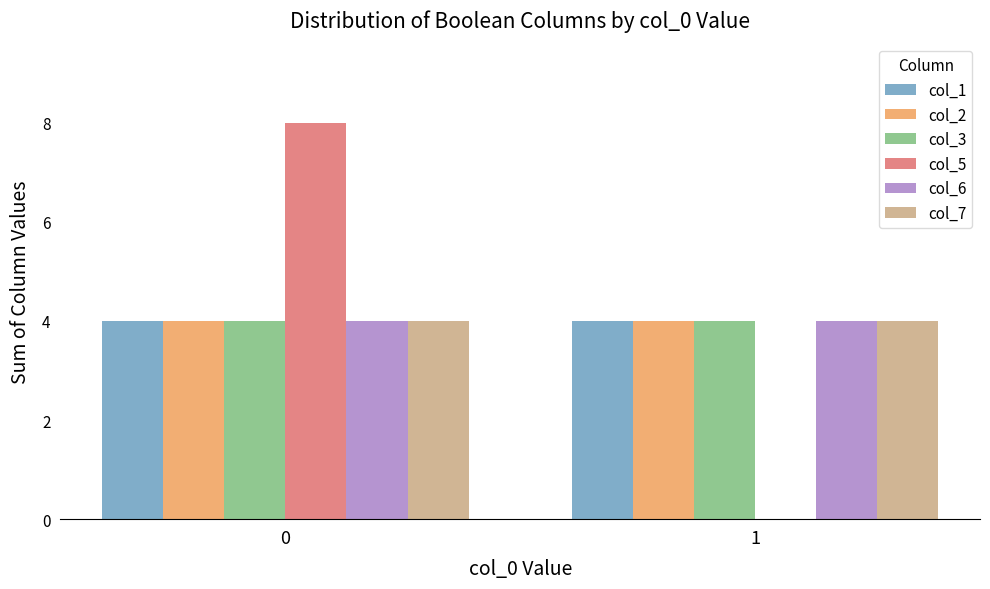

Which series has the largest range (max minus min)?

col_5